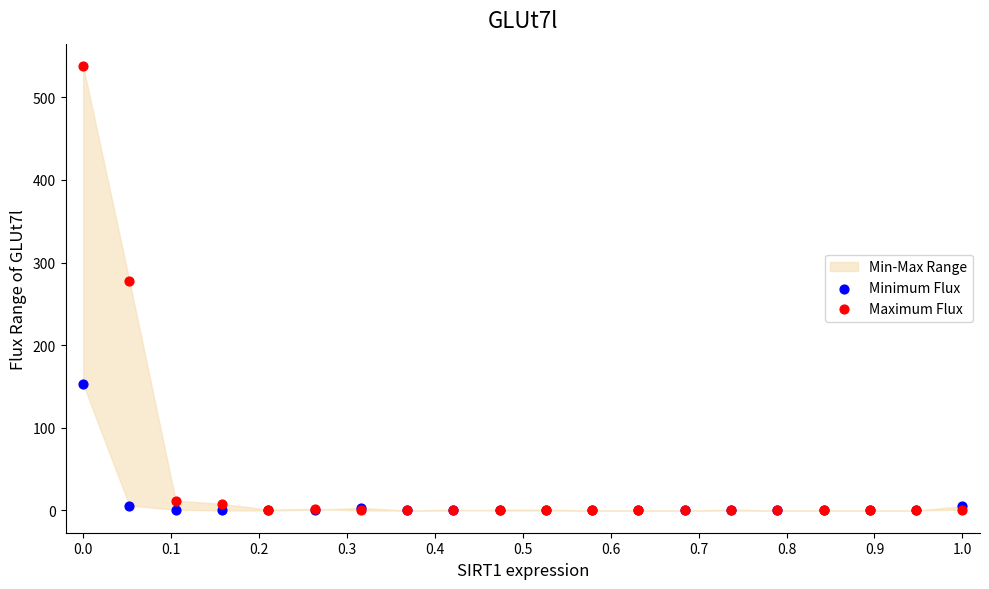

In the Maximum Flux series, what Y value is closest to 269?

278